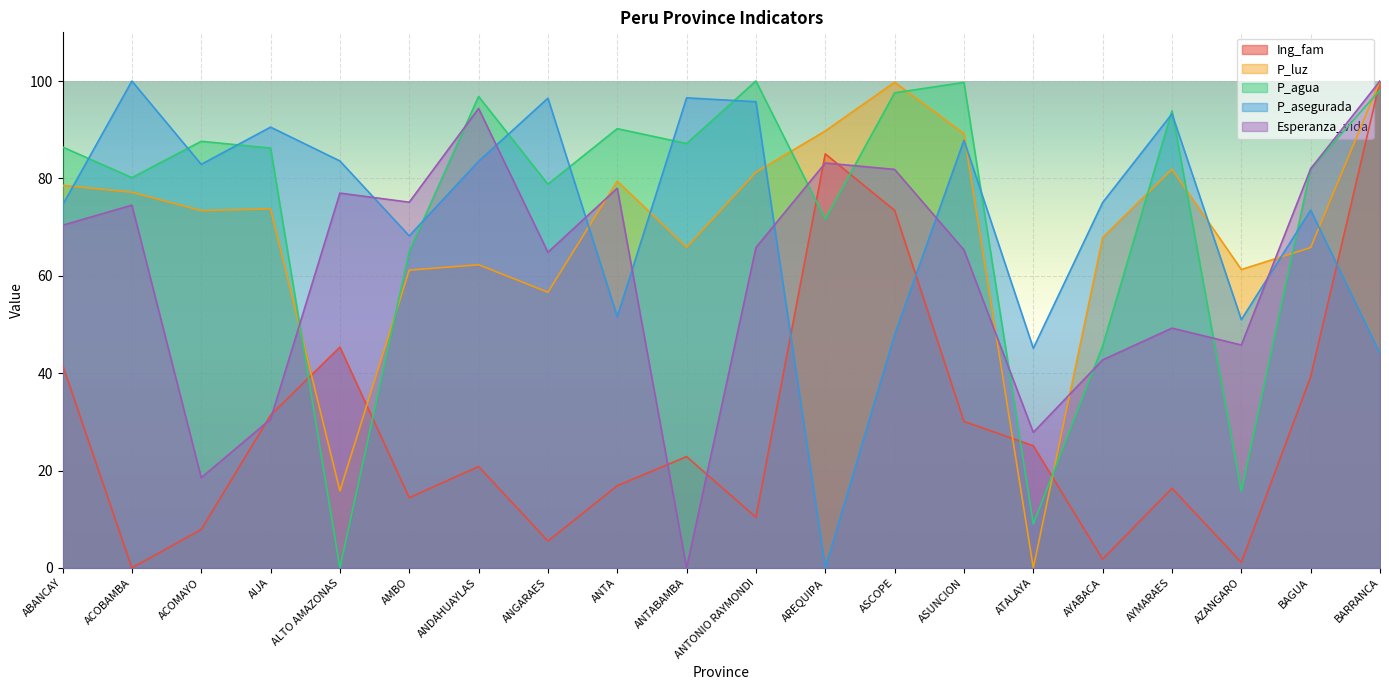

Which series ends up on top after the final intersection of Esperanza_vida and P_asegurada?

Esperanza_vida